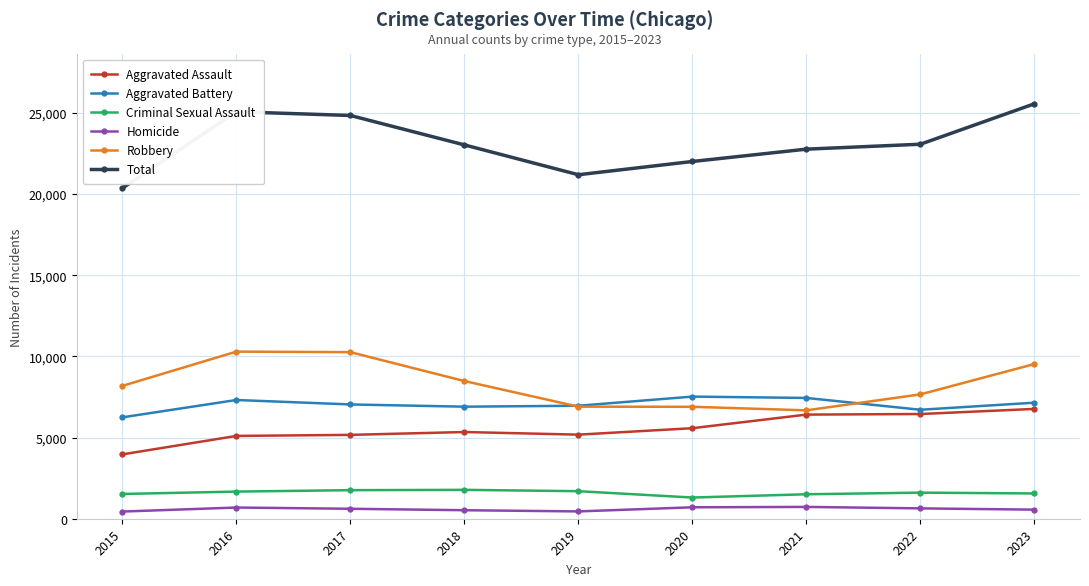

True or false: Homicide and Aggravated Battery intersect in this chart.

False